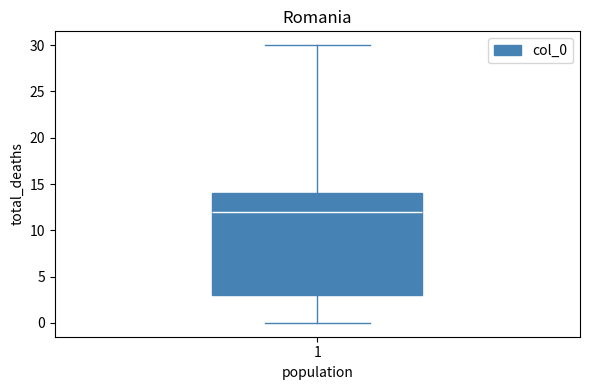

Transcribe this box plot: give where the median line is, the range the box spans, and where the two whiskers end, as read against the y-axis. The values are not printed on the chart, so give them approximately, as read against the axis.

median 12, box 3 to 14, whiskers 0 to 30